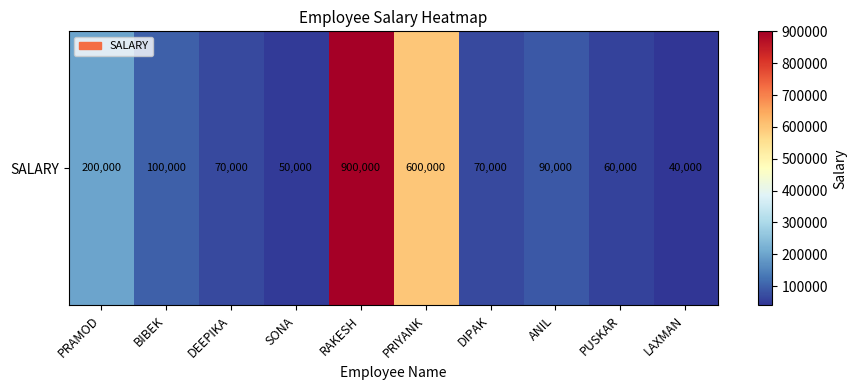

Which category has the highest value across all series?

RAKESH